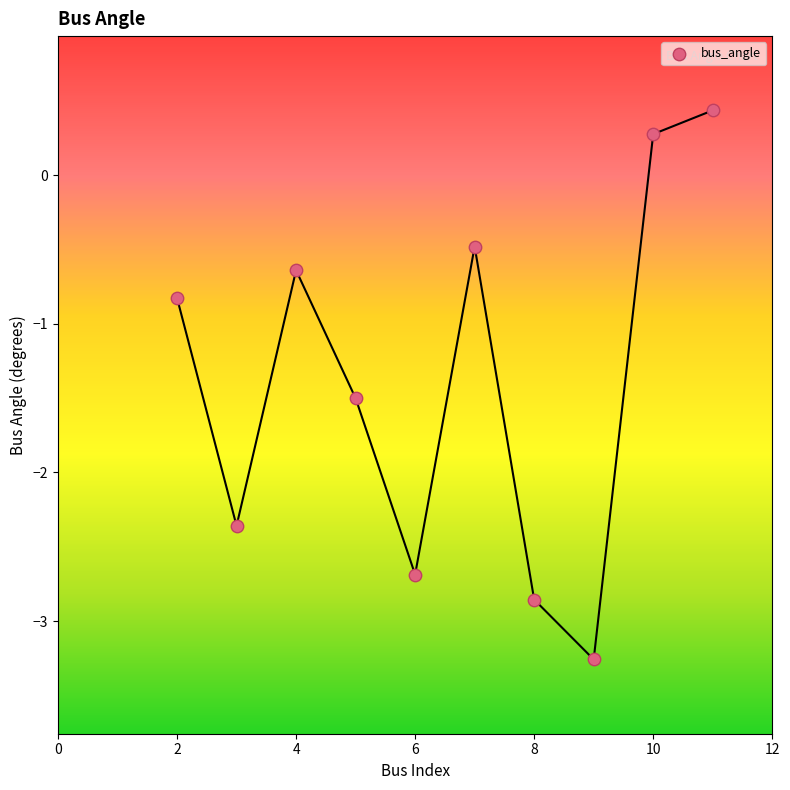

What Y value in the scatter plot is closest to -1?

-0.8